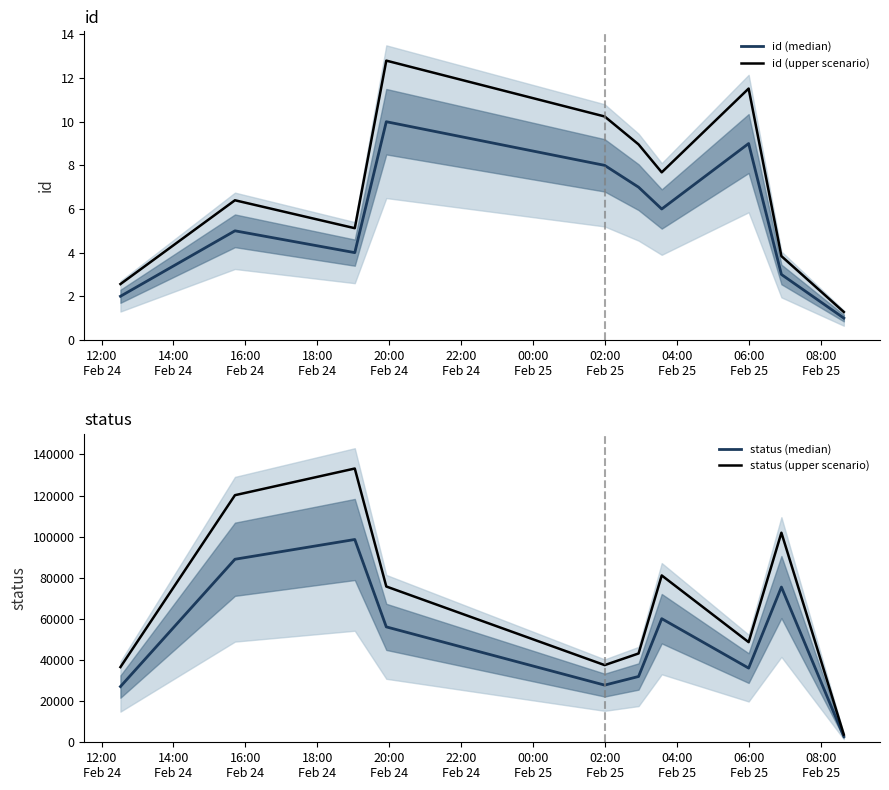

Reading right to left, what are all the values shown in this chart?

id (median): 1.0	3.0	9.0	6.0	7.0	8.0	10.0	4.0	5.0	2.0
id (upper scenario): 1.3	3.8	11.5	7.7	9.0	10.2	12.8	5.1	6.4	2.6
status (median): 2758.0	75504.0	36078.0	60110.0	31996.0	27804.0	56128.0	98632.0	89024.0	27094.0
status (upper scenario): 3723.3	101930.4	48705.3	81148.5	43194.6	37535.4	75772.8	133153.2	120182.4	36576.9